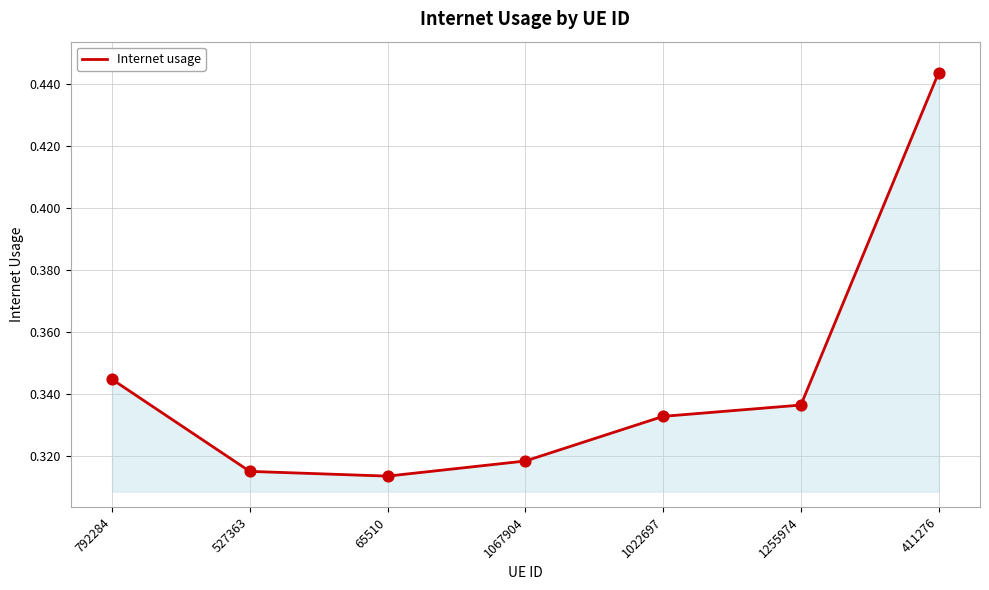

Which has a higher value, 792284 or 1255974?

792284